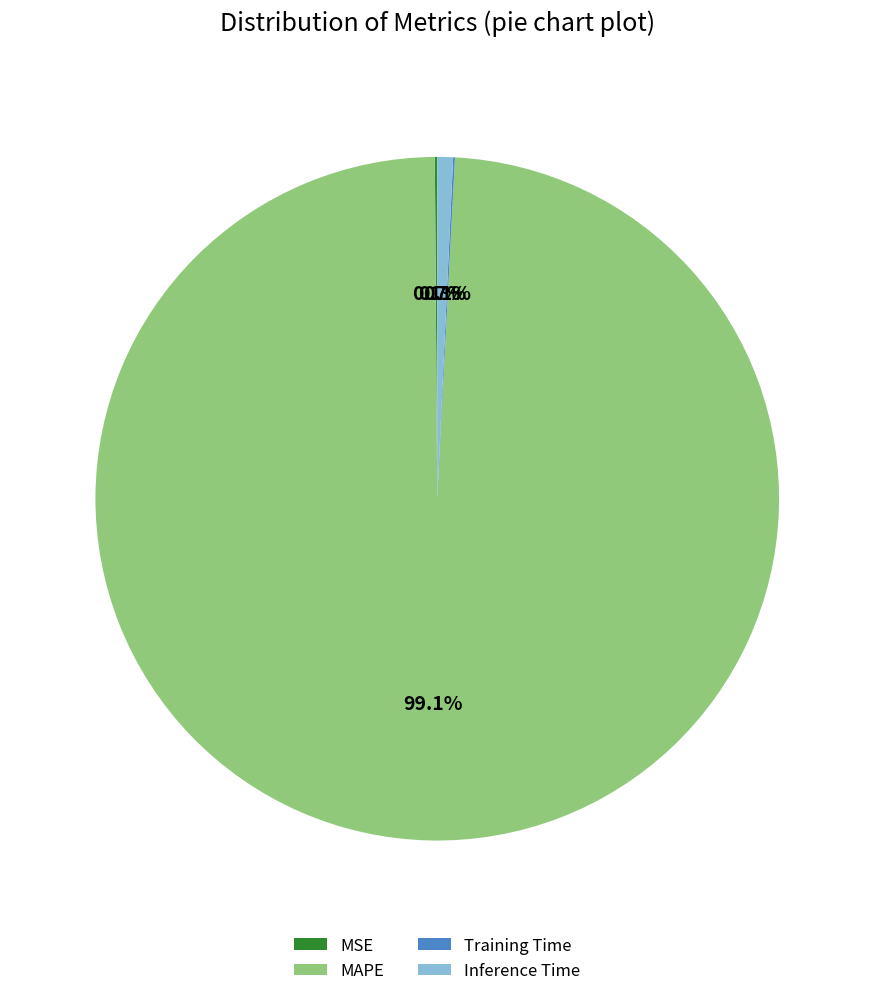

What percentage is NOT represented by MAPE?

0.9%